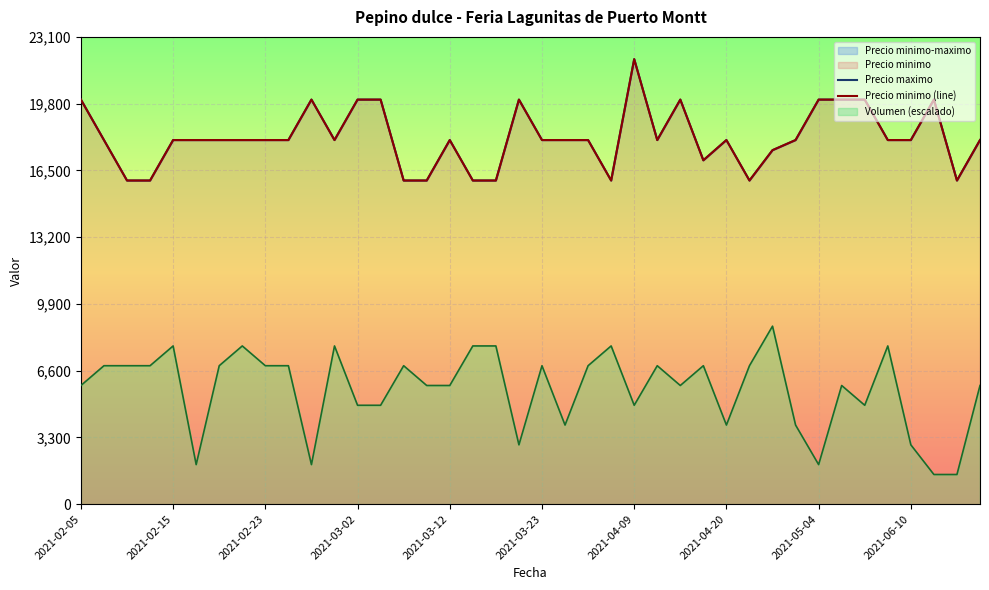

What is the difference between the maximum and minimum values in the Precio minimo (line) series?

6000